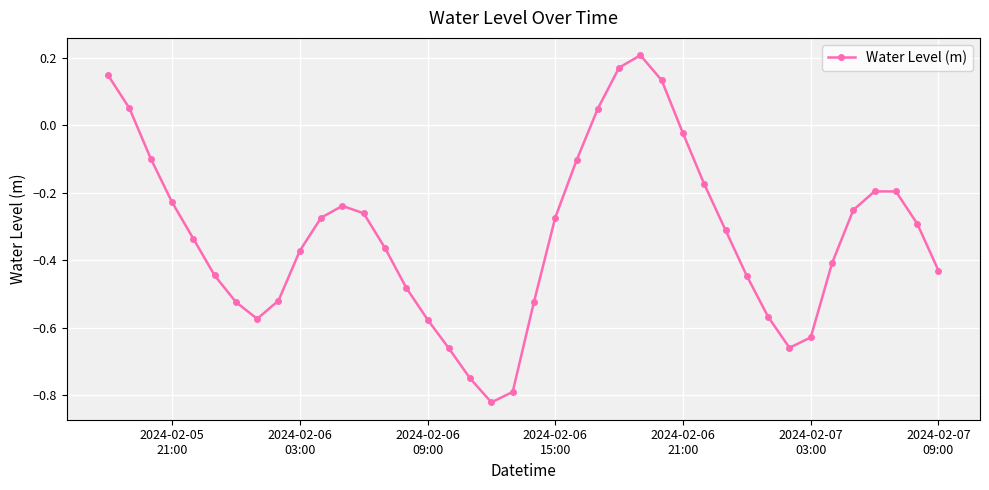

True or false: the data has more than 0 interior local peaks.

True